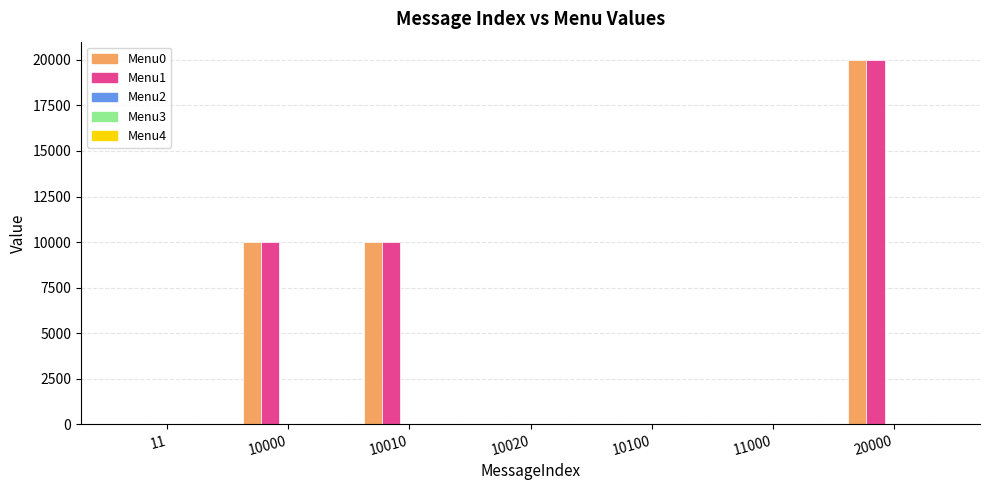

What is the greatest value displayed?

20002